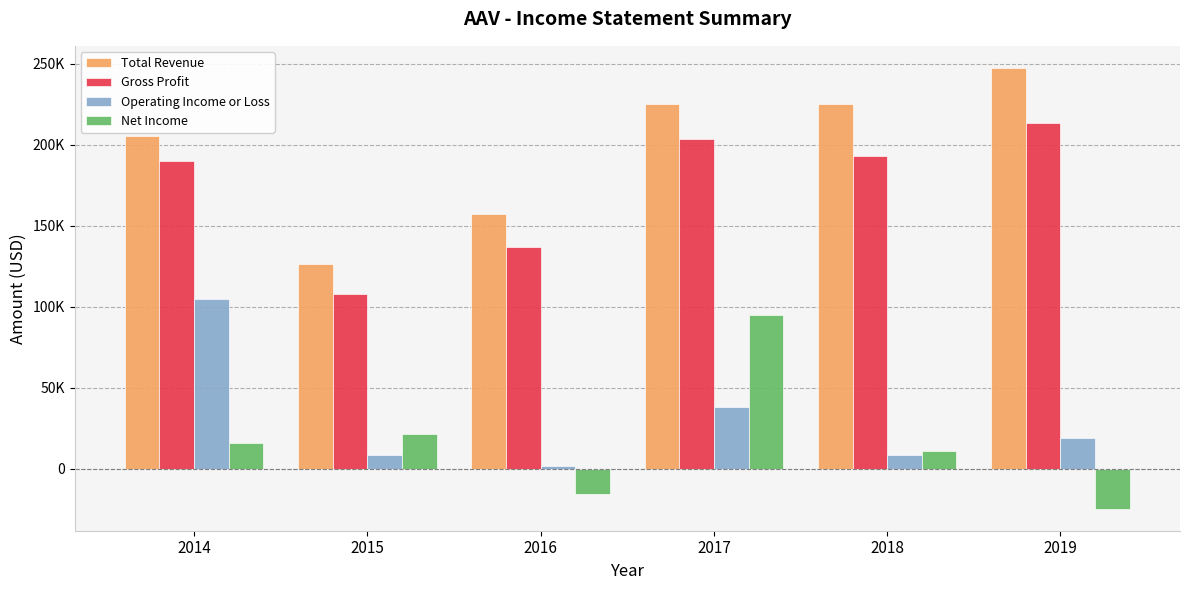

What is the maximum value for Operating Income or Loss?

105000